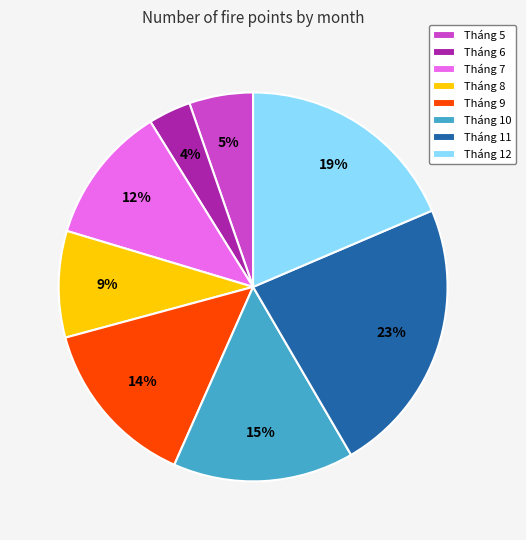

Rank the categories by value from lowest to highest.

Tháng 6, Tháng 5, Tháng 8, Tháng 7, Tháng 9, Tháng 10, Tháng 12, Tháng 11